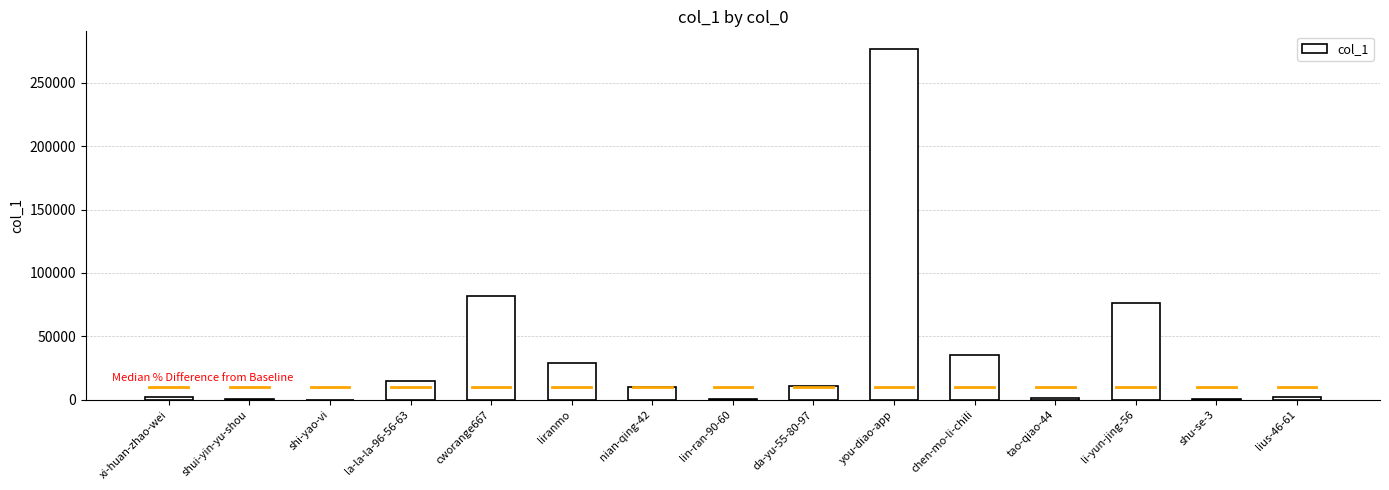

Is it true that the value at la-la-la-96-56-63 is 14872?

True